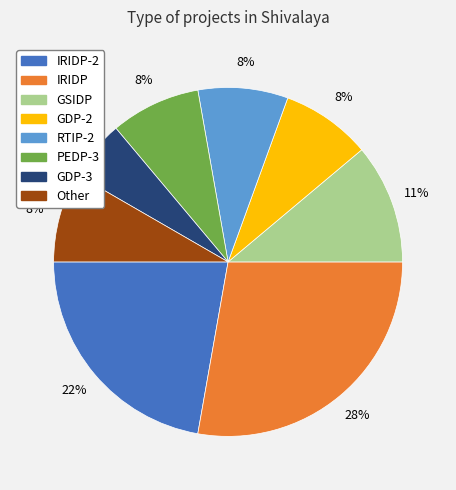

To the nearest percent, what is the difference between the largest and smallest slice percentages?

22%